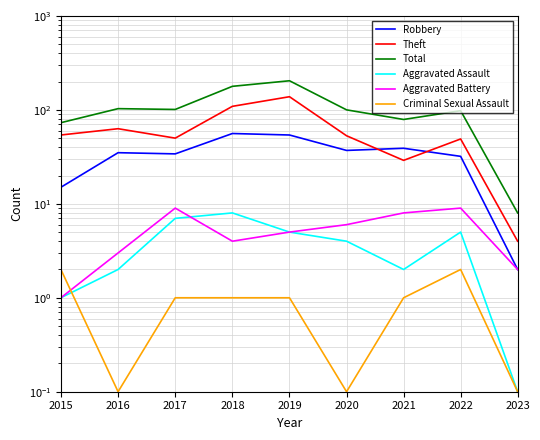

How many interior local peaks does the Robbery series have?

3